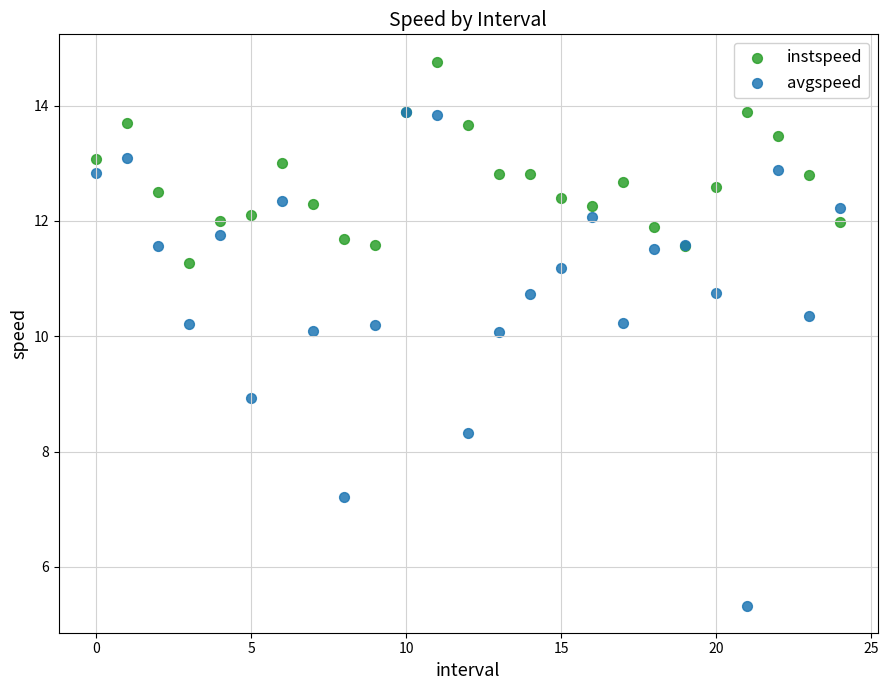

What are all the series names shown in the legend?

instspeed, avgspeed